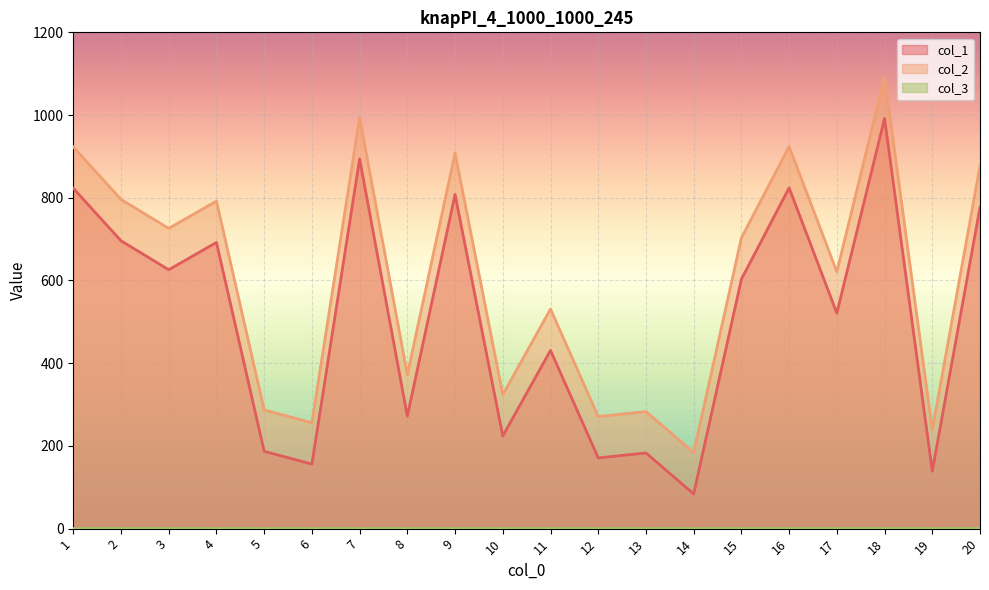

Where is the first local minimum for col_1?

3